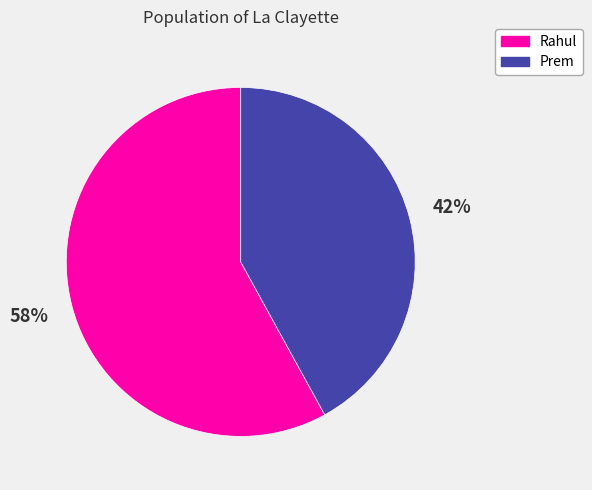

The Prem slice represents 55% of the pie. True or false?

False